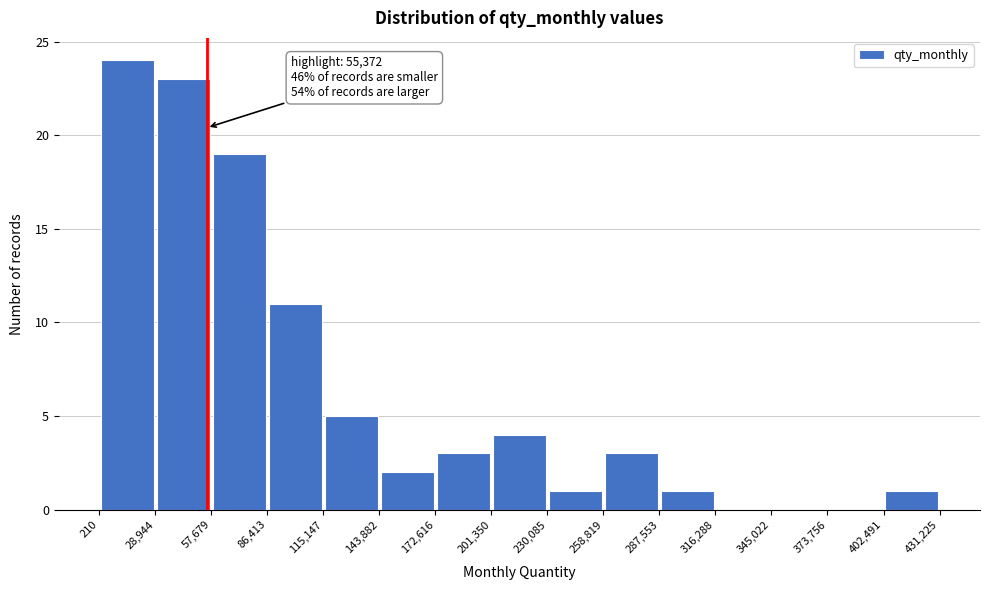

Which range on the x-axis has the tallest bar?

210 to 28,944